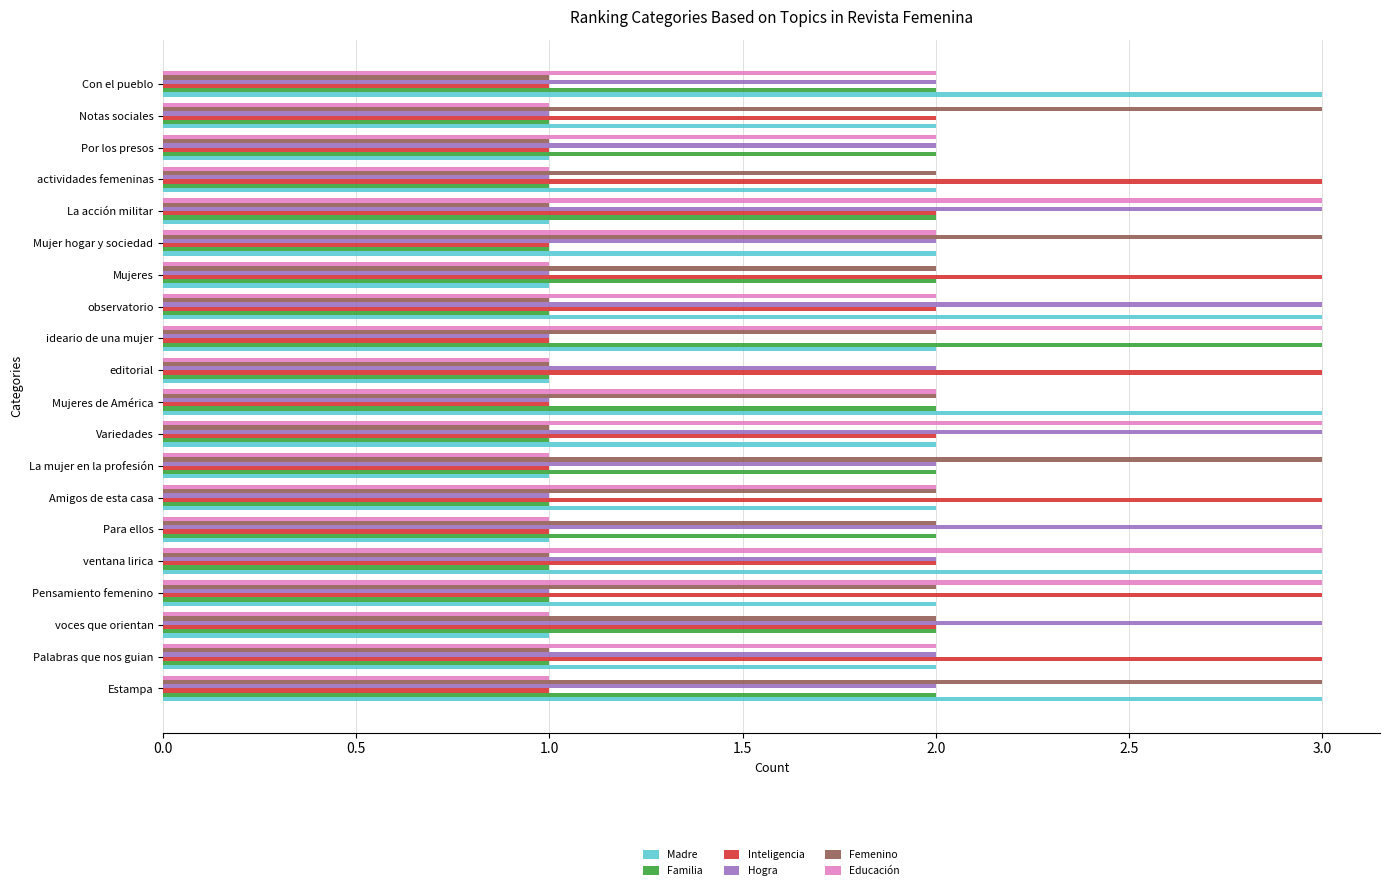

Which series changed the most between voces que orientan and Mujeres?

Hogra